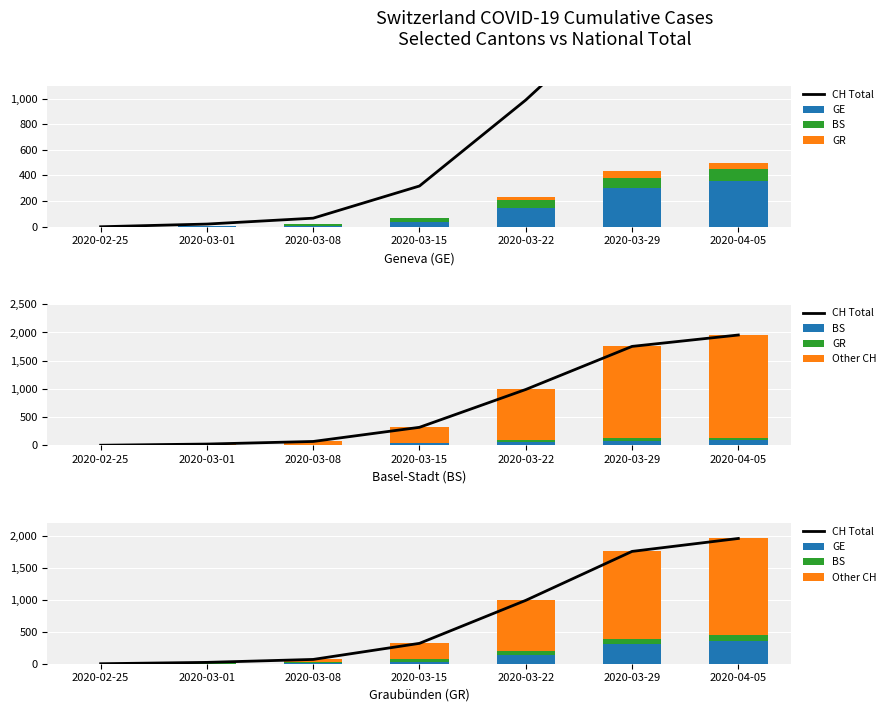

At which category does the chart reach its minimum across all series?

2020-02-25